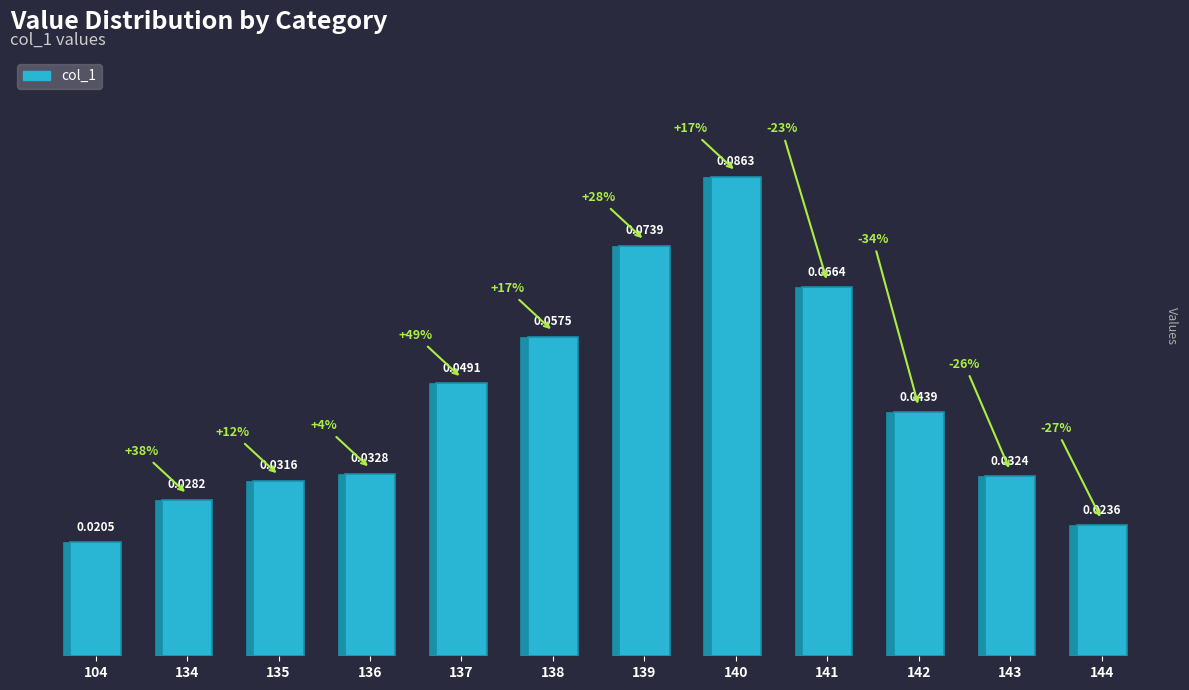

At which category does the chart reach its peak across all series?

140